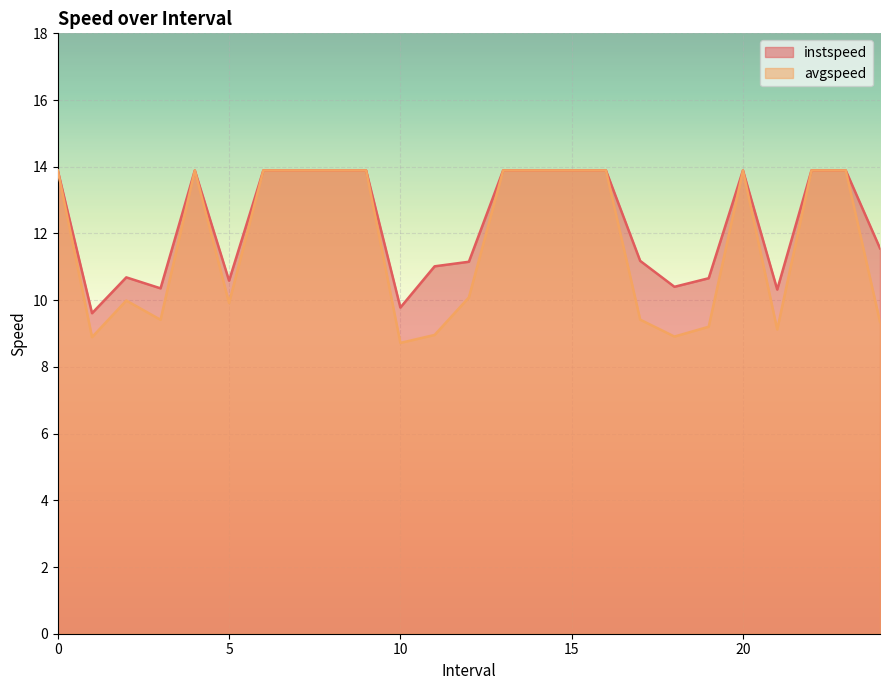

What is the sum of the instspeed values at 15 and 19.0?

24.5